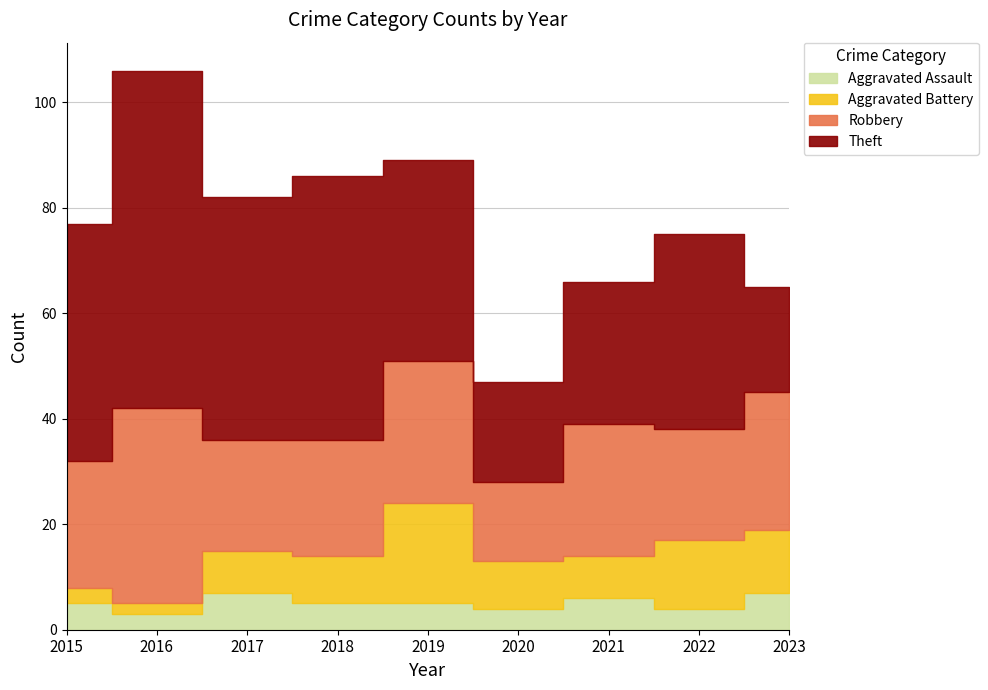

What is the minimum value for Aggravated Assault?

3